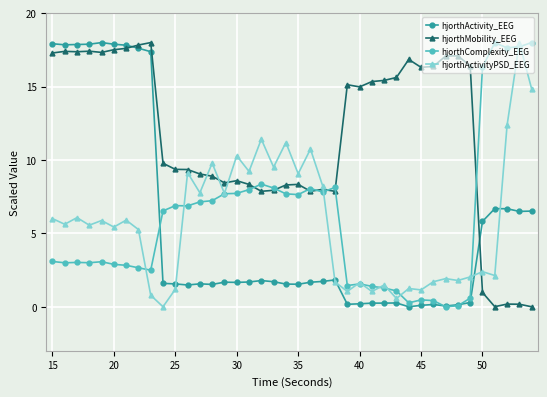

True or false: hjorthComplexity_EEG has more than 2 points higher than both neighbors.

True